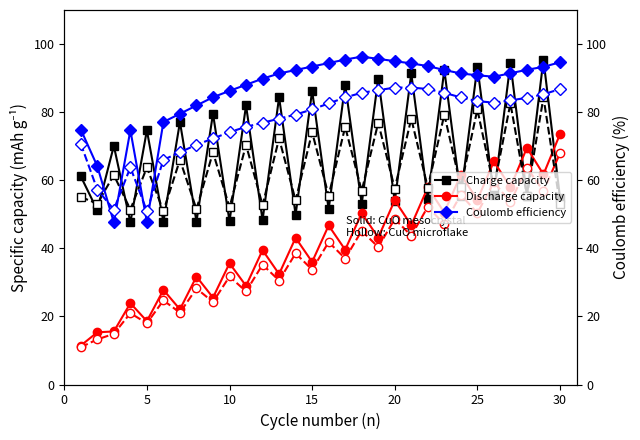

What is the total value across all series at 5?

254.2